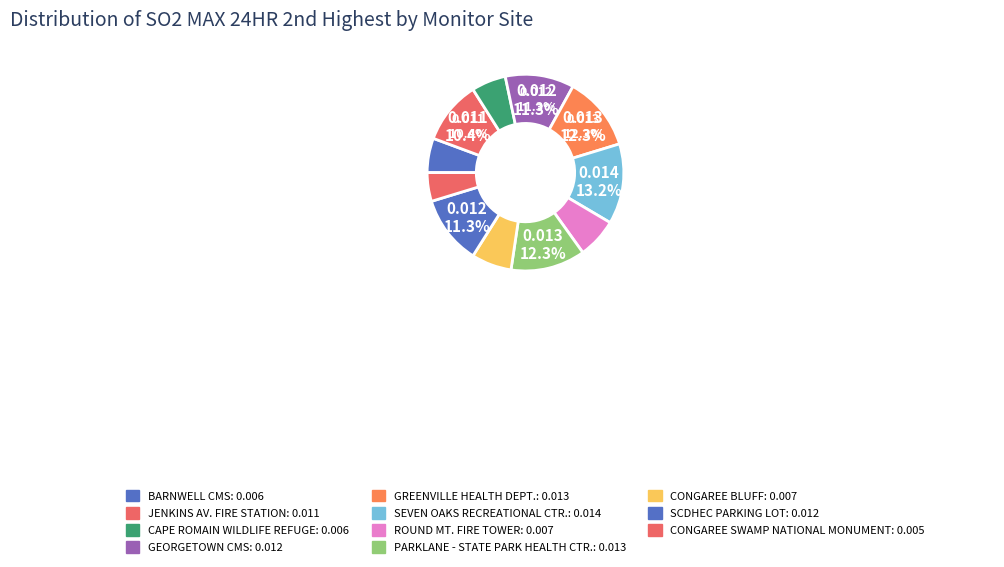

To the nearest percent, what percentage of the pie is GEORGETOWN CMS?

11%